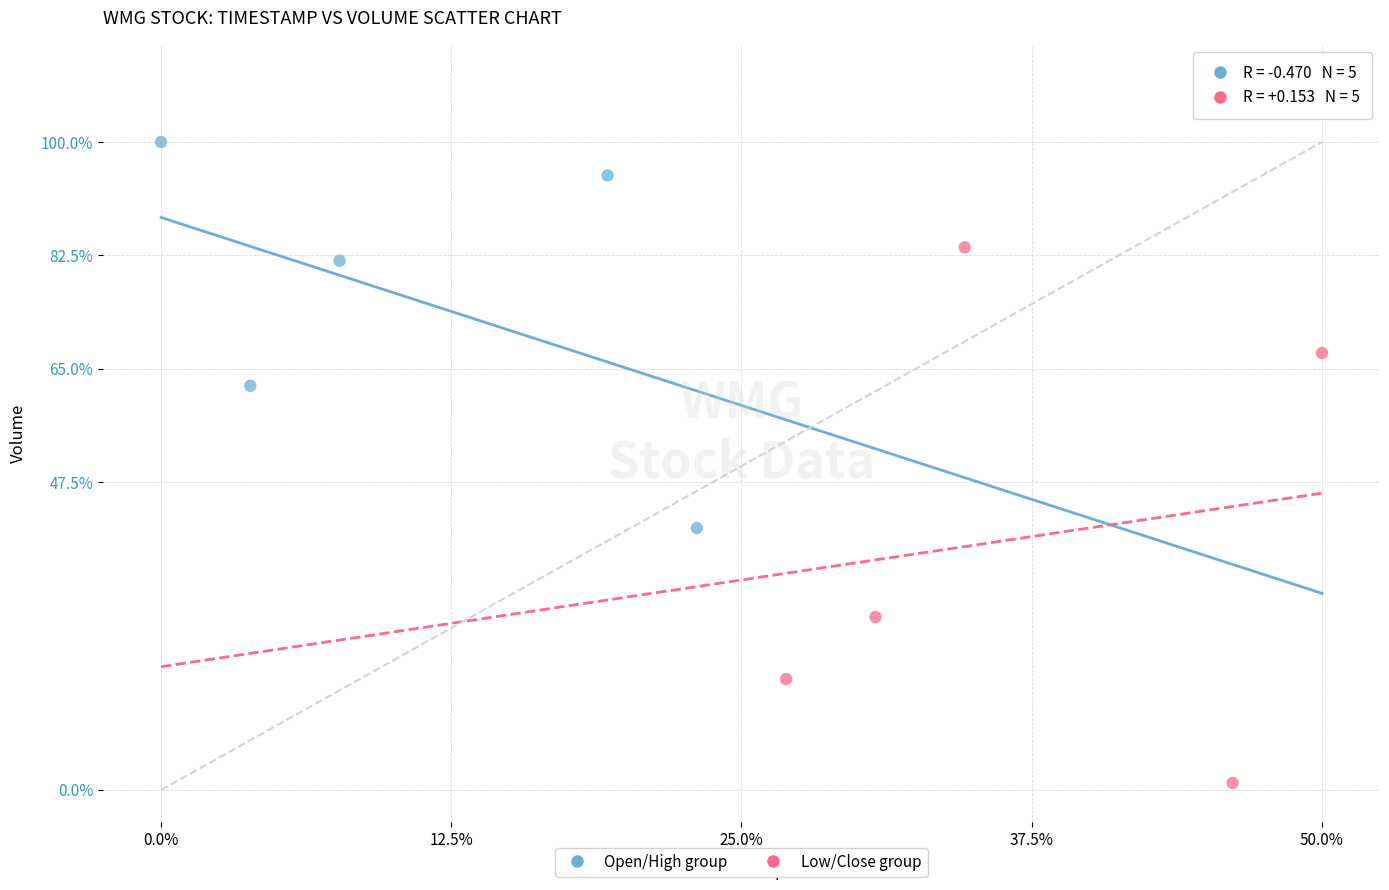

What are all the series names shown in the legend?

Open/High group, Low/Close group